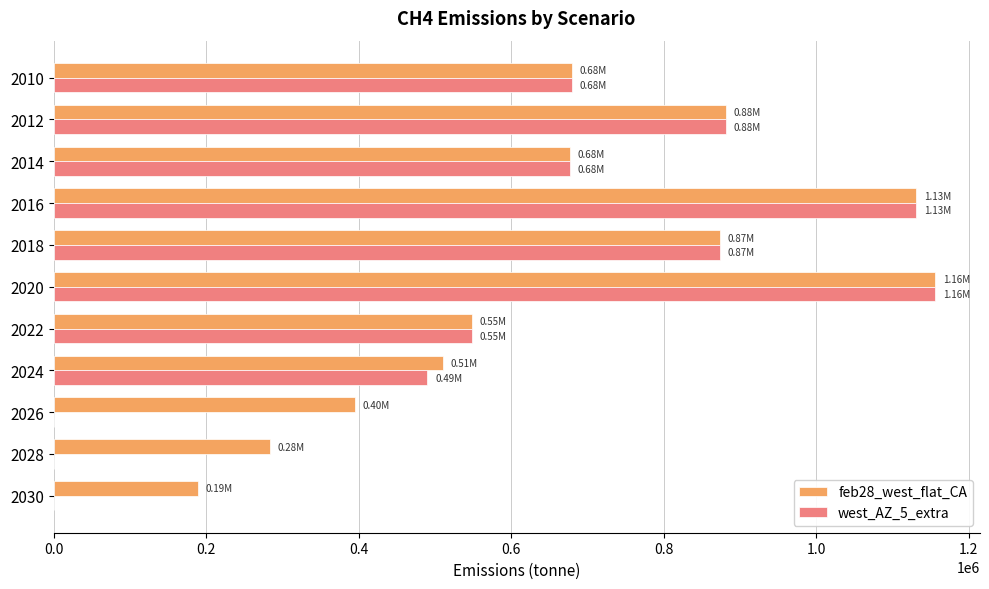

Count the number of data series in this chart.

2